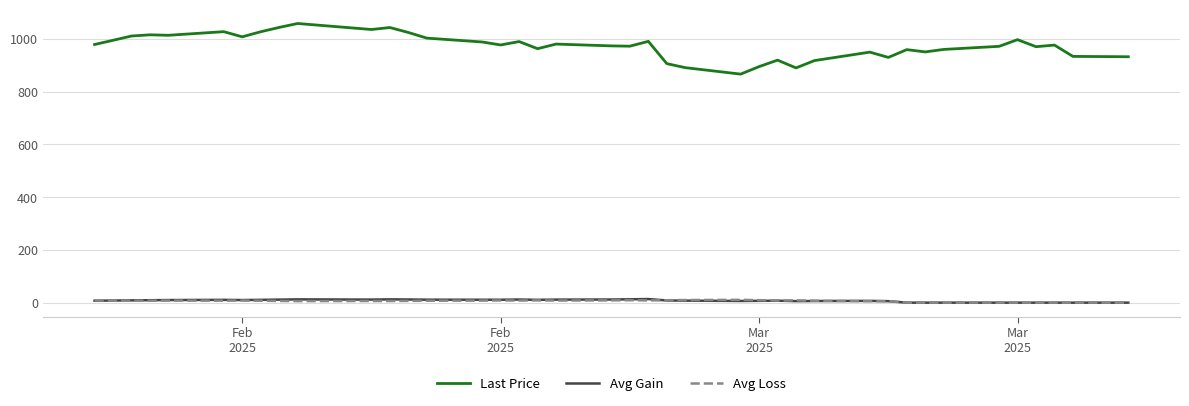

Which series has the widest spread of values?

Last Price